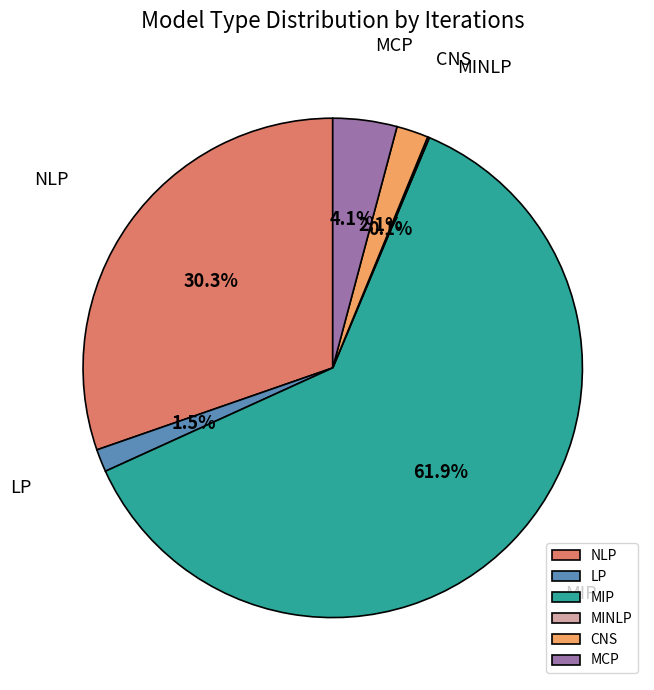

Which category has the biggest portion of the pie?

MIP